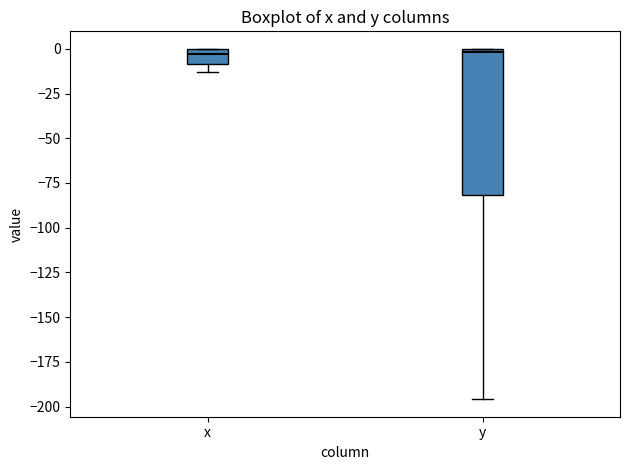

Reading left to right, transcribe this box plot: for each box, give where its median line is, the range the box spans, and where its two whiskers end, as read against the y-axis. The values are not printed on the chart, so give them approximately, as read against the axis.

x: median -5, box -10 to 0, whiskers -15 to 0
y: median 0 (just below the box's upper edge), box -80 to 0, whiskers -195 to 0